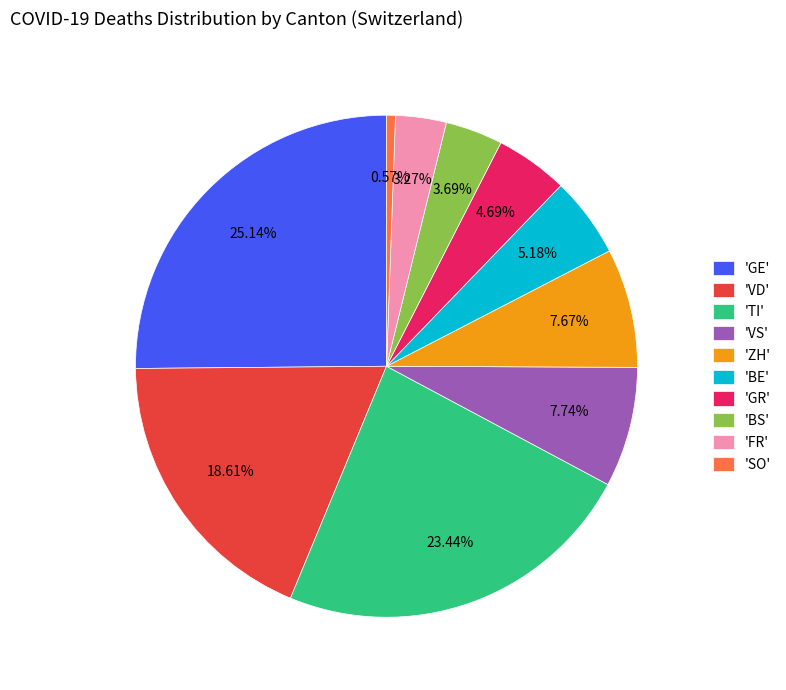

Which slice is the smallest?

'SO'